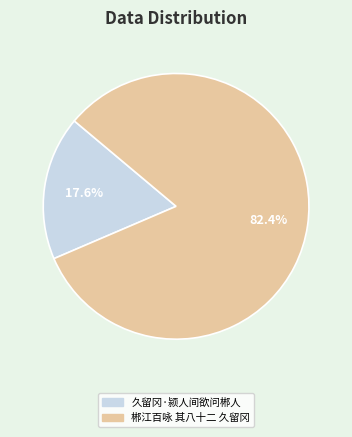

What is the largest slice in the pie chart?

郴江百咏 其八十二 久留冈